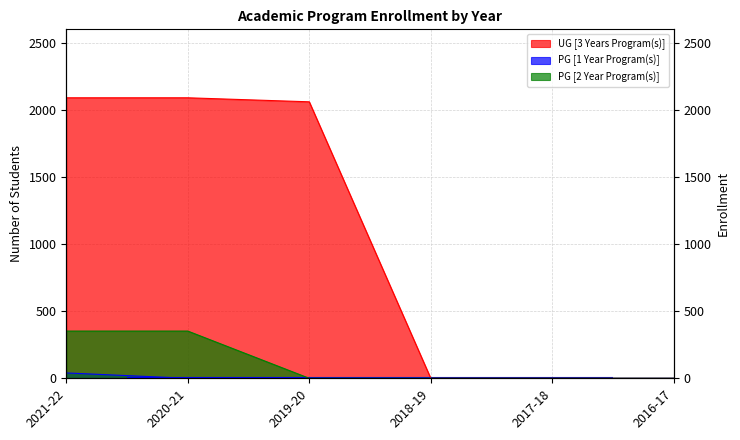

What position from the right is 2016-17?

1